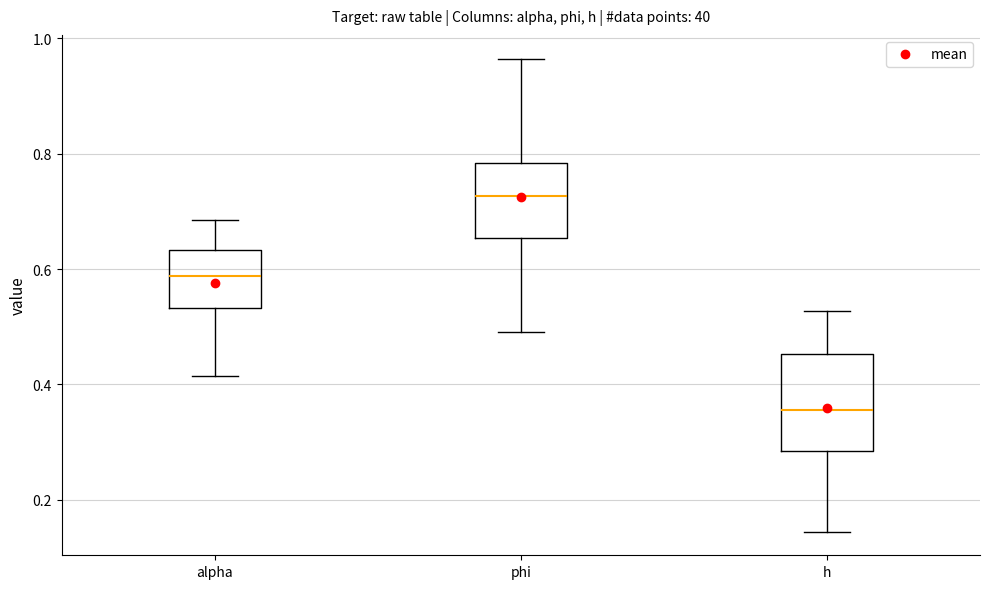

Reading left to right, transcribe this box plot: for each box, give where its median line is, the range the box spans, and where its two whiskers end, as read against the y-axis. The values are not printed on the chart, so give them approximately, as read against the axis.

alpha: median 0.58, box 0.54 to 0.64, whiskers 0.42 to 0.68
phi: median 0.72, box 0.66 to 0.78, whiskers 0.50 to 0.96
h: median 0.36, box 0.28 to 0.46, whiskers 0.14 to 0.52